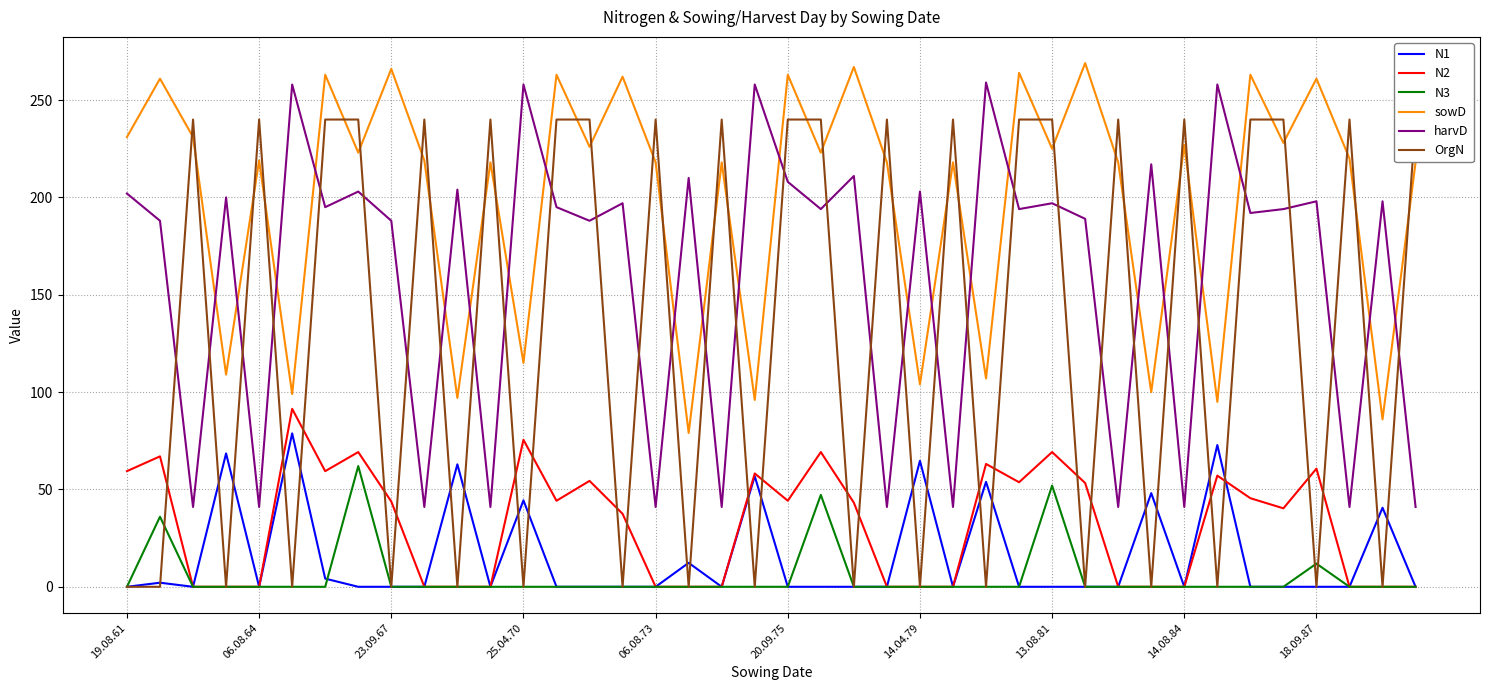

Which series has the widest spread of values?

OrgN